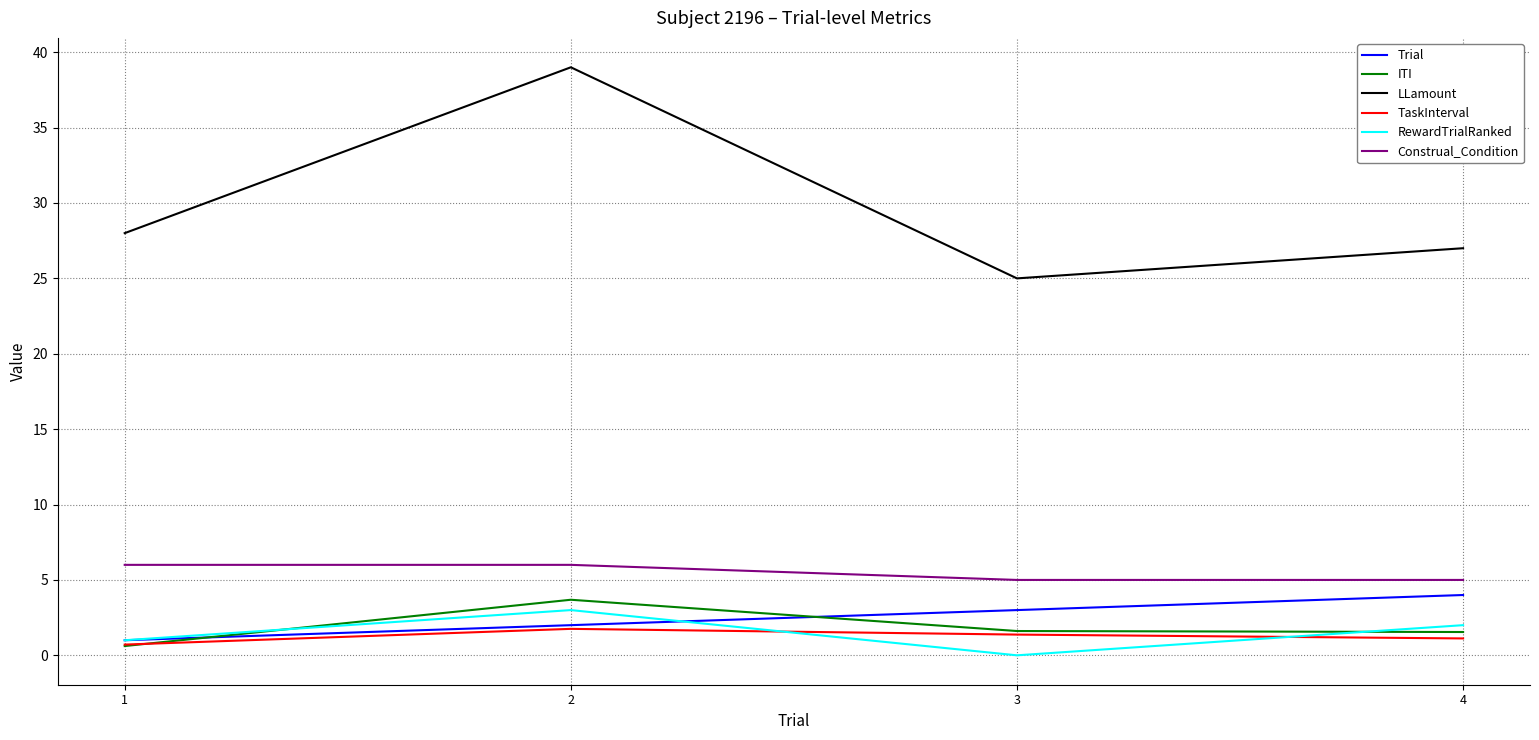

What is the maximum value for Trial?

4.0